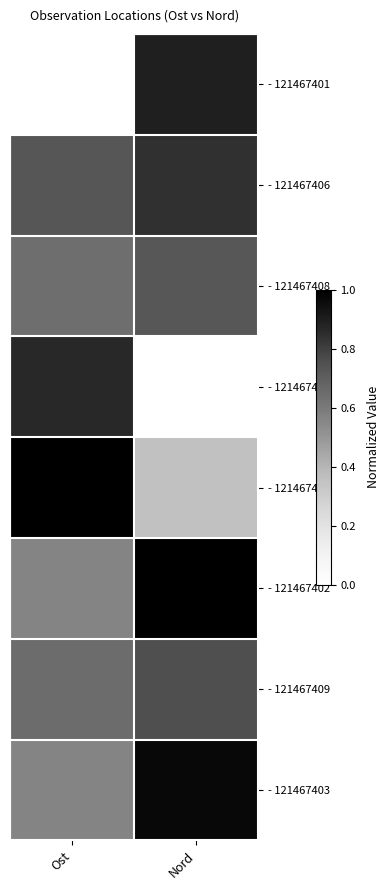

Reading left to right, extract all data points from this chart.

- 121467401: Ost=0.0	Nord=0.9
- 121467406: Ost=0.7	Nord=0.8
- 121467408: Ost=0.6	Nord=0.7
- 121467411: Ost=0.9	Nord=0.0
- 121467410: Ost=1.0	Nord=0.4
- 121467402: Ost=0.6	Nord=1.0
- 121467409: Ost=0.6	Nord=0.8
- 121467403: Ost=0.6	Nord=1.0